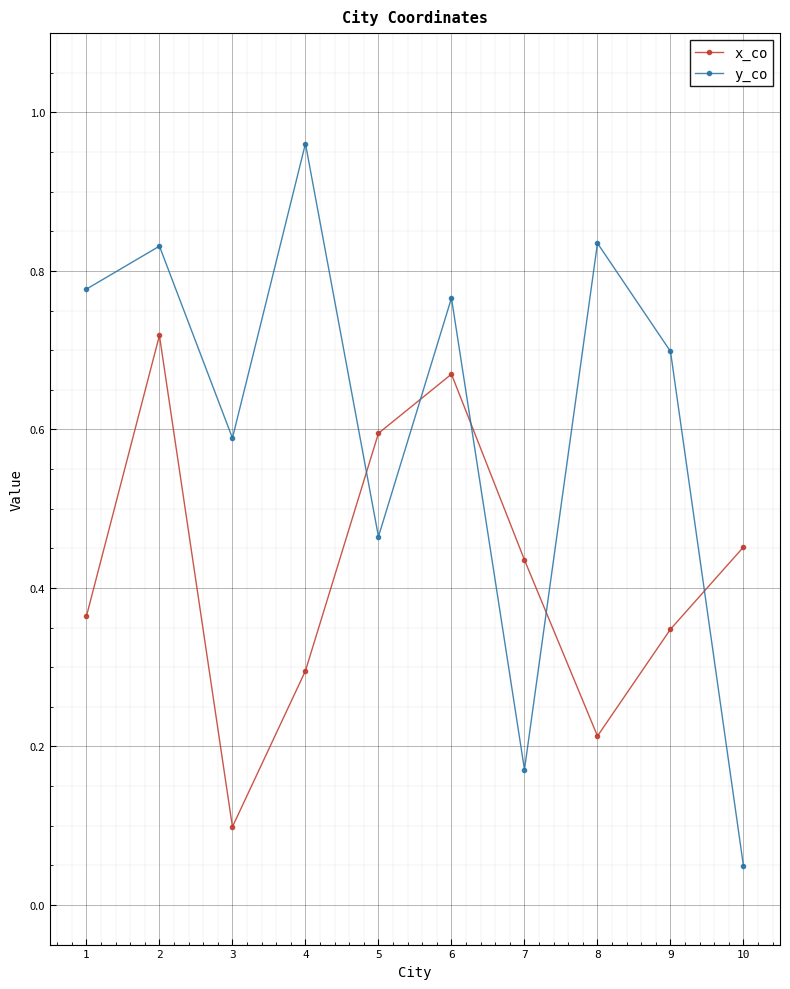

Where is the first local maximum for y_co?

2